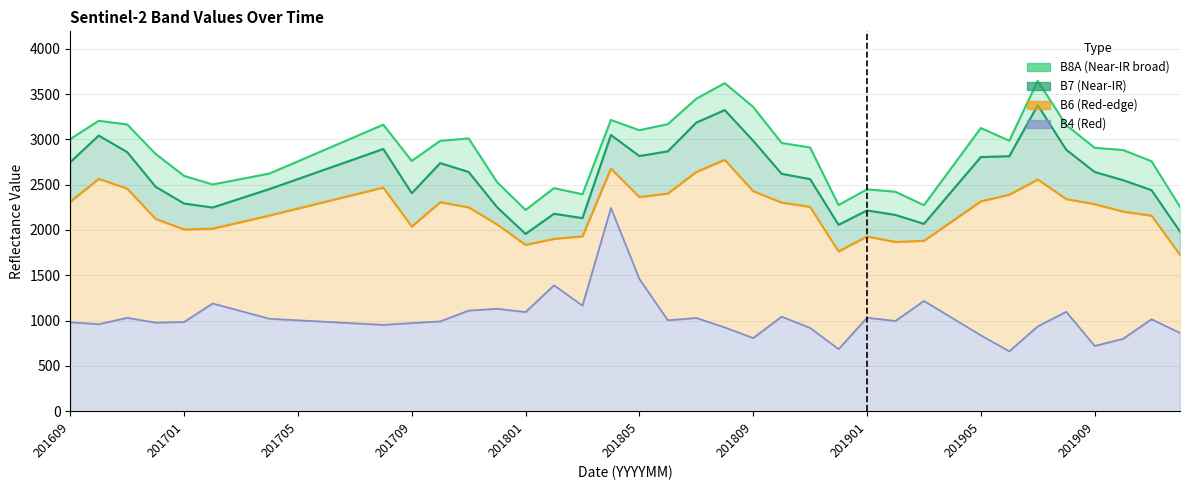

Where is the first local minimum for B4?

201610